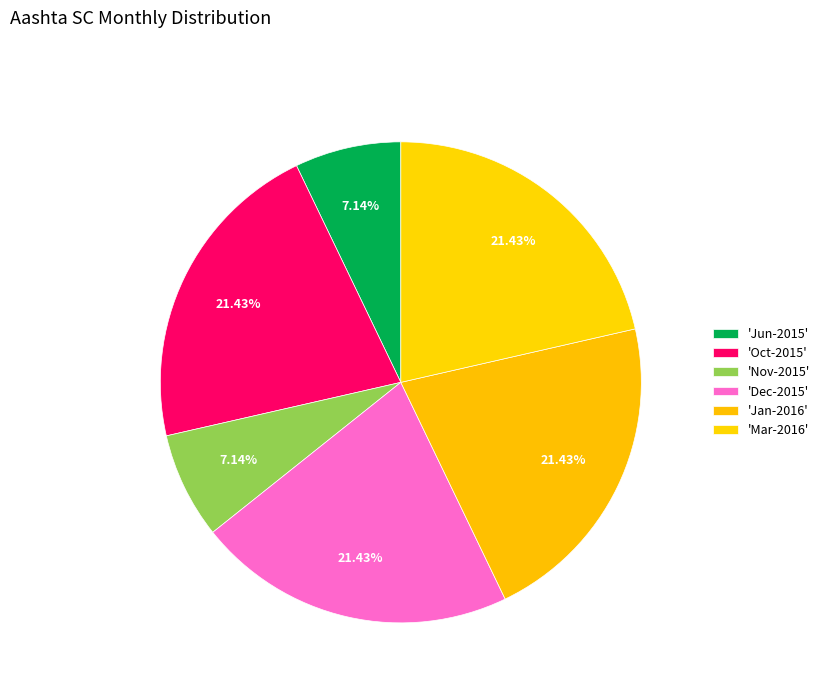

How many slices are in this pie chart?

6